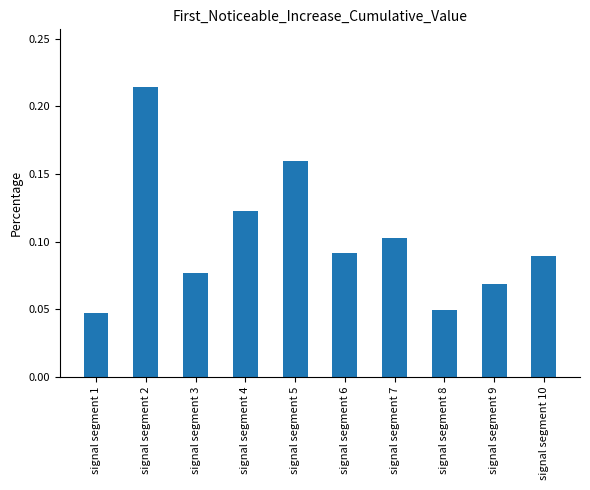

What is the sum of the values at signal segment 2 and signal segment 6?

0.3